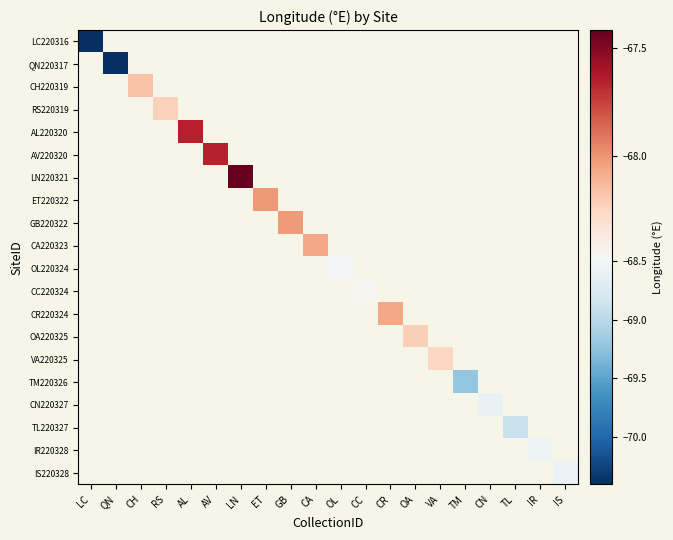

Which category has the lowest value across all series?

QN